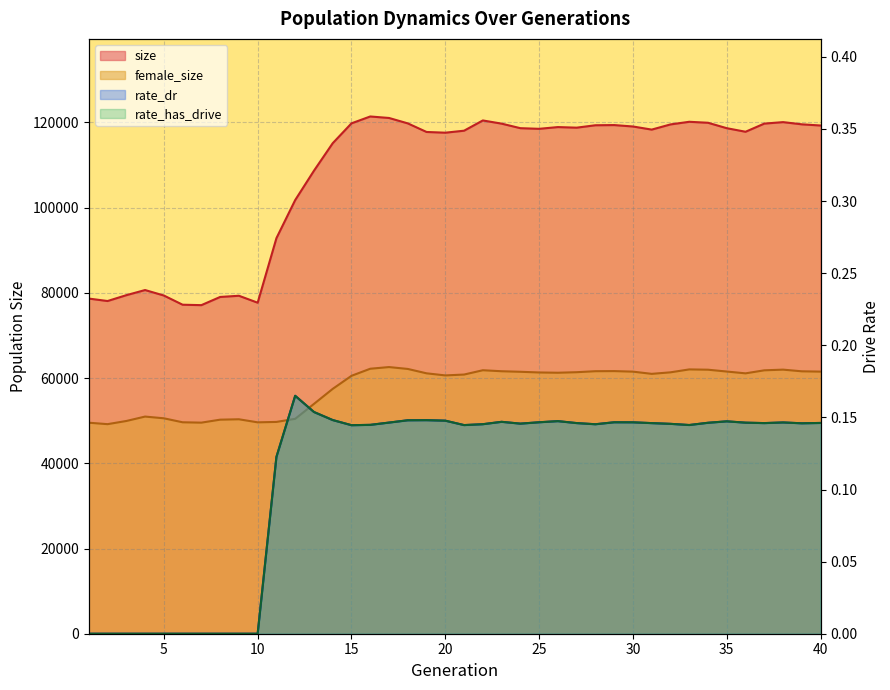

True or false: rate_has_drive and female_size intersect in this chart.

False